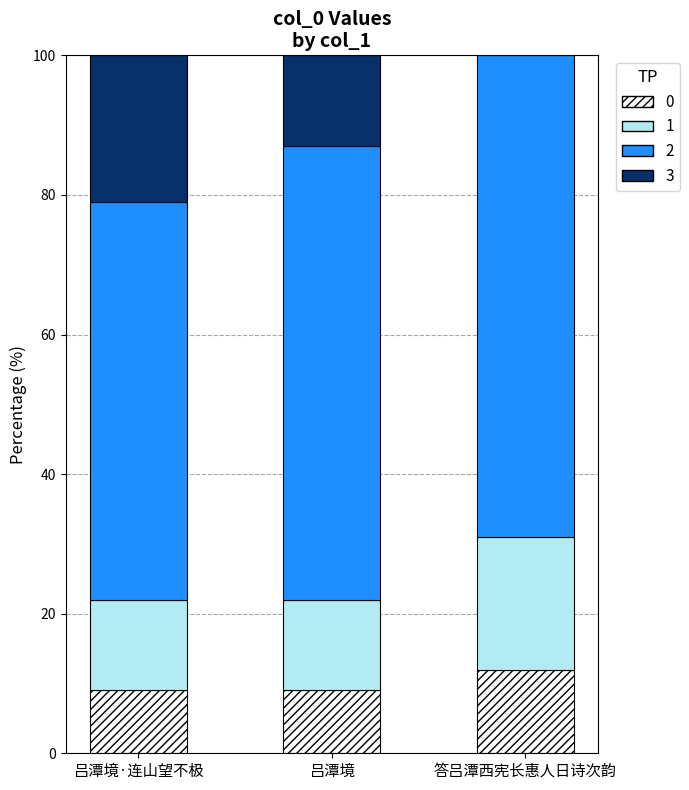

Reading left to right, list the values for the 0 series.

吕潭境·连山望不极=9	吕潭境=9	答吕潭西宪长惠人日诗次韵=12